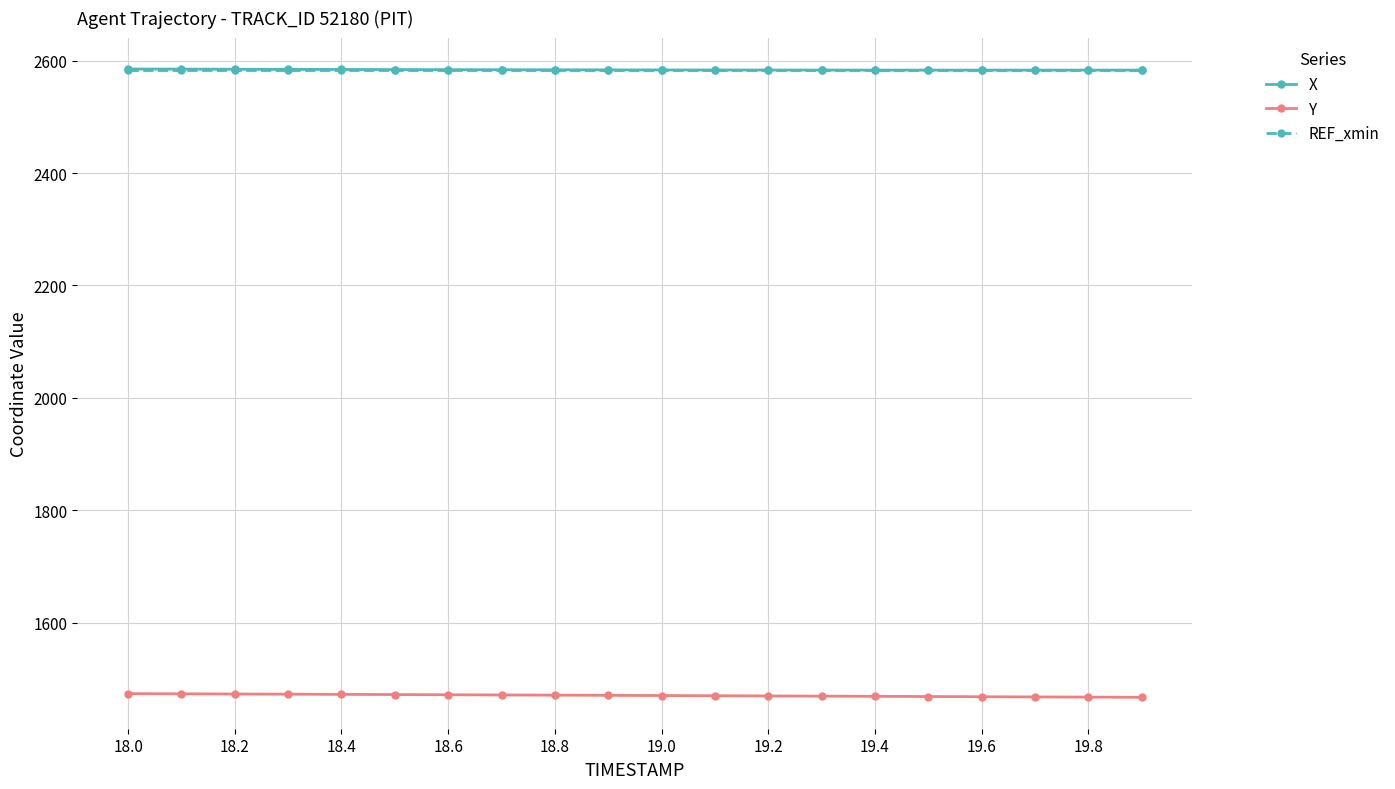

What is the value of the REF_xmin point at the 16th from the left?

2582.6